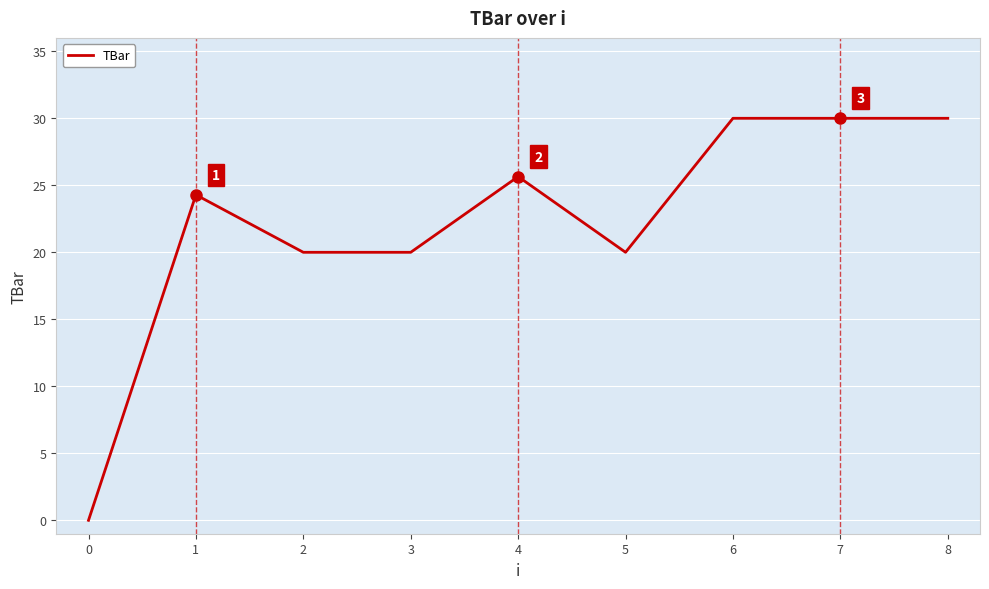

Reading left to right, transcribe all the data shown in this chart.

0.0	24.3	20.0	20.0	25.6	20.0	30.0	30.0	30.0